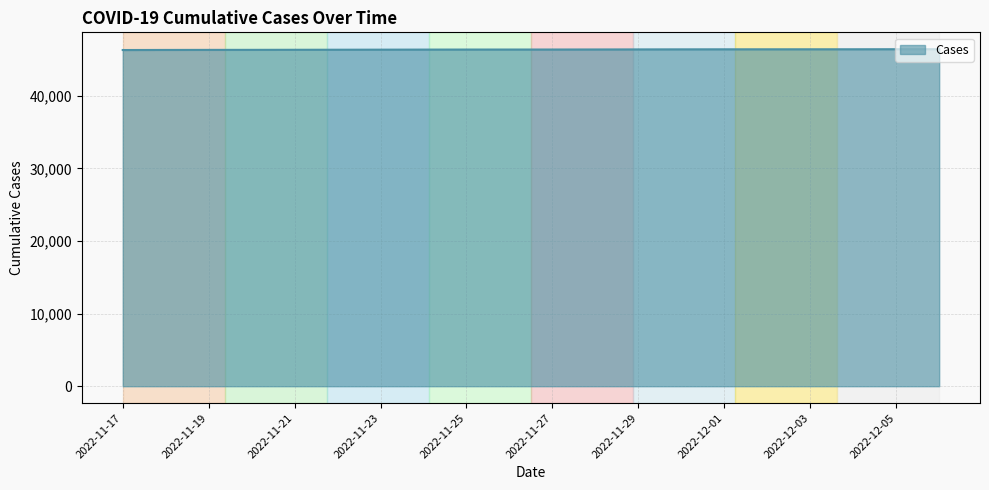

The value at 2022-11-22 is 46340. True or false?

True